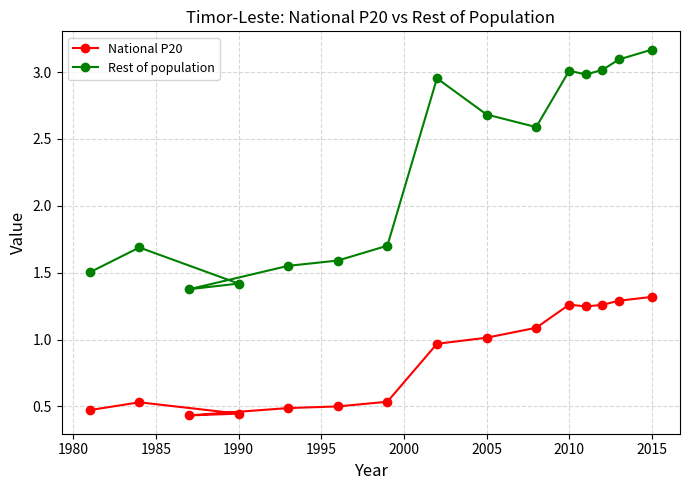

Is it true that National P20 equals 0.5 at 2010?

False